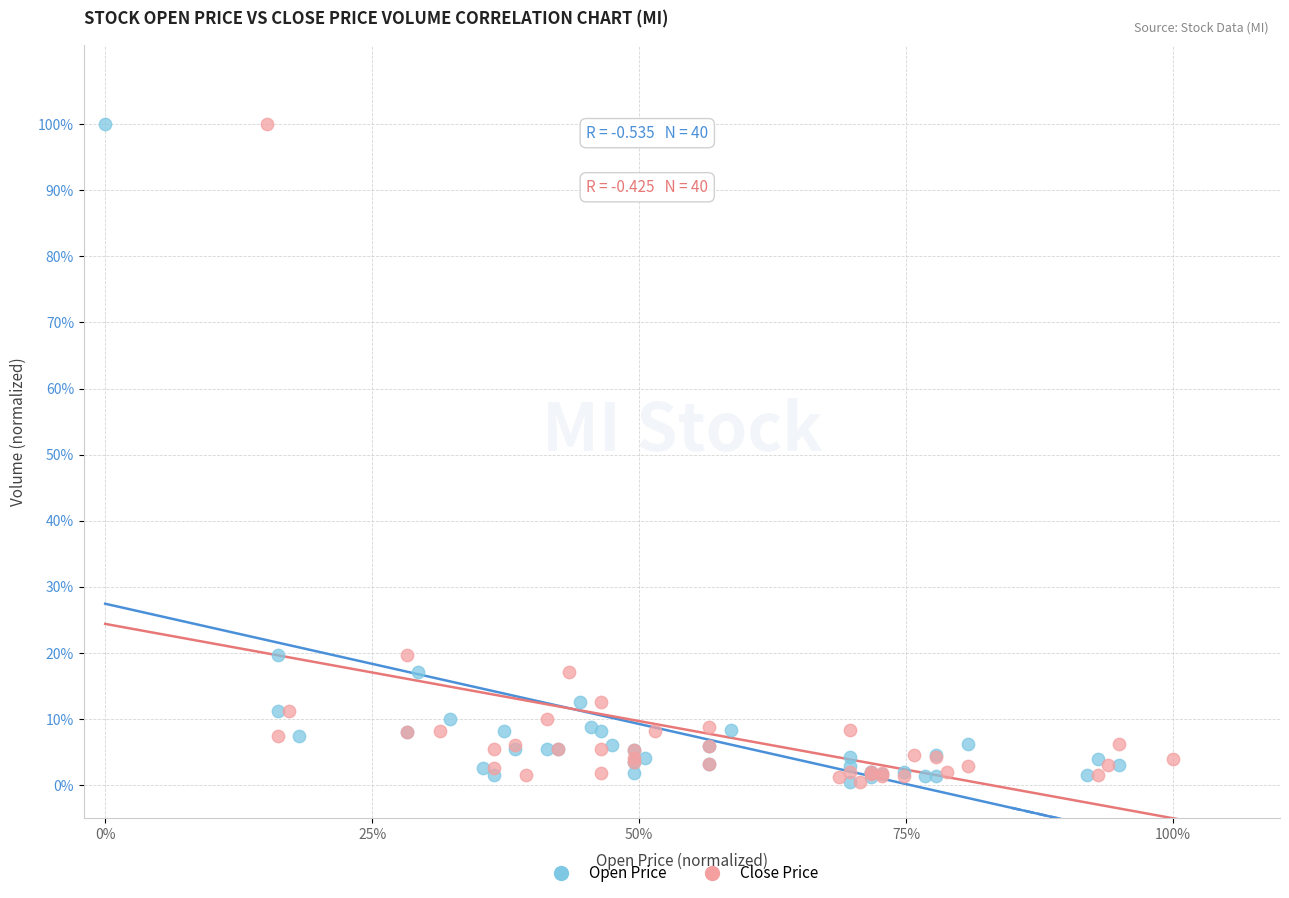

What are all the series names shown in the legend?

Open Price, Close Price